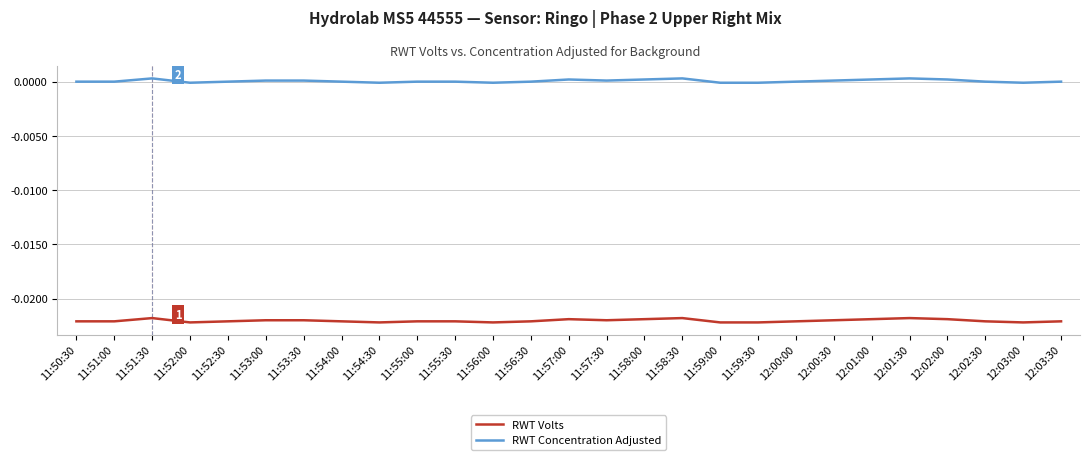

True or false: RWT Volts and RWT Concentration Adjusted intersect in this chart.

False